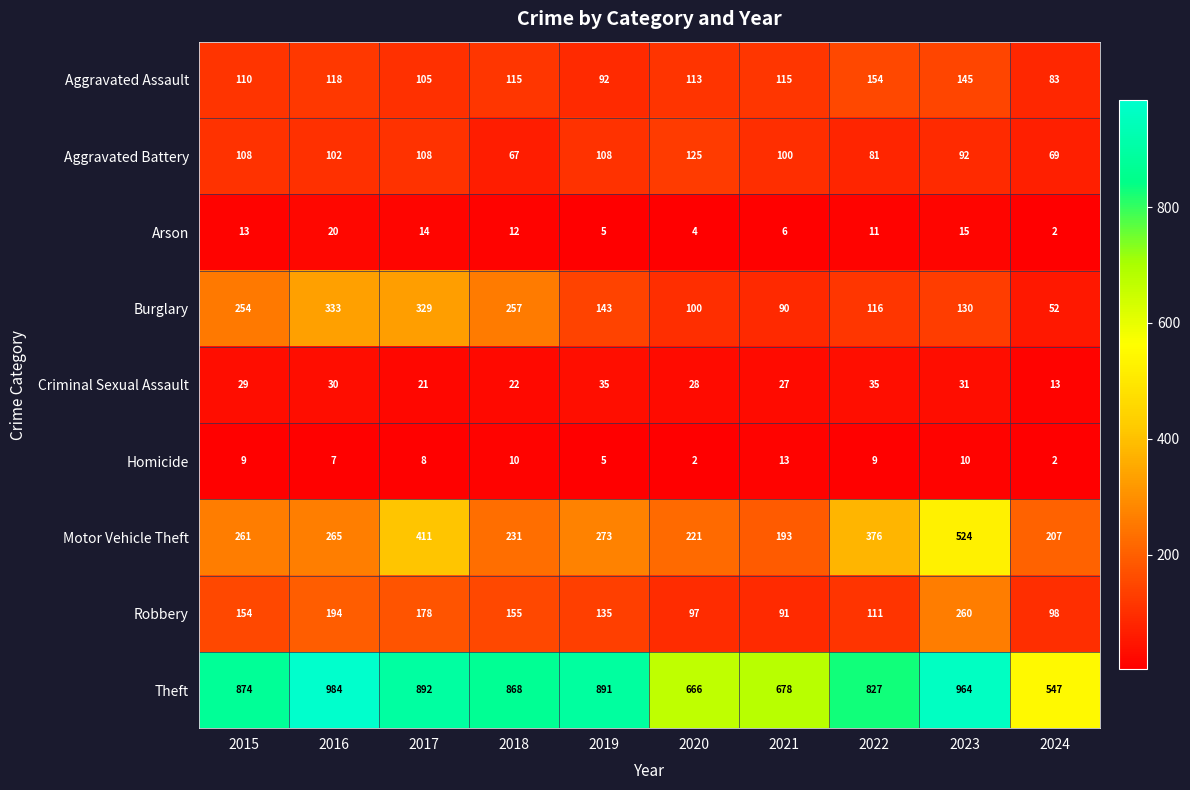

What is the lowest value of the Robbery series?

91